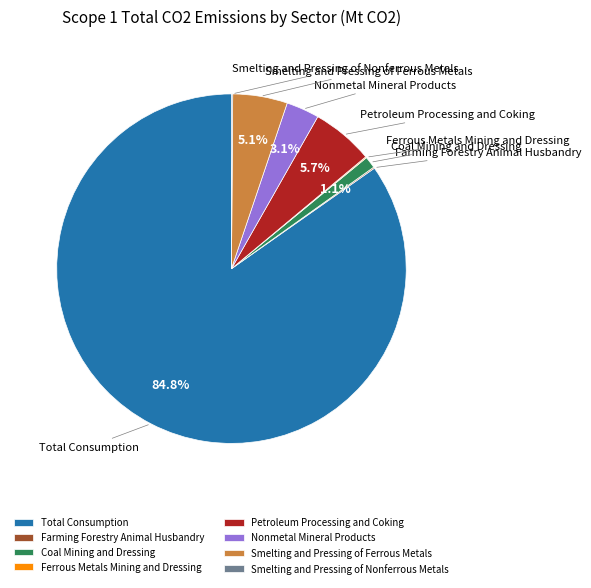

Is the sum of Petroleum Processing and Coking and Smelting and Pressing of Ferrous Metals greater than half?

No